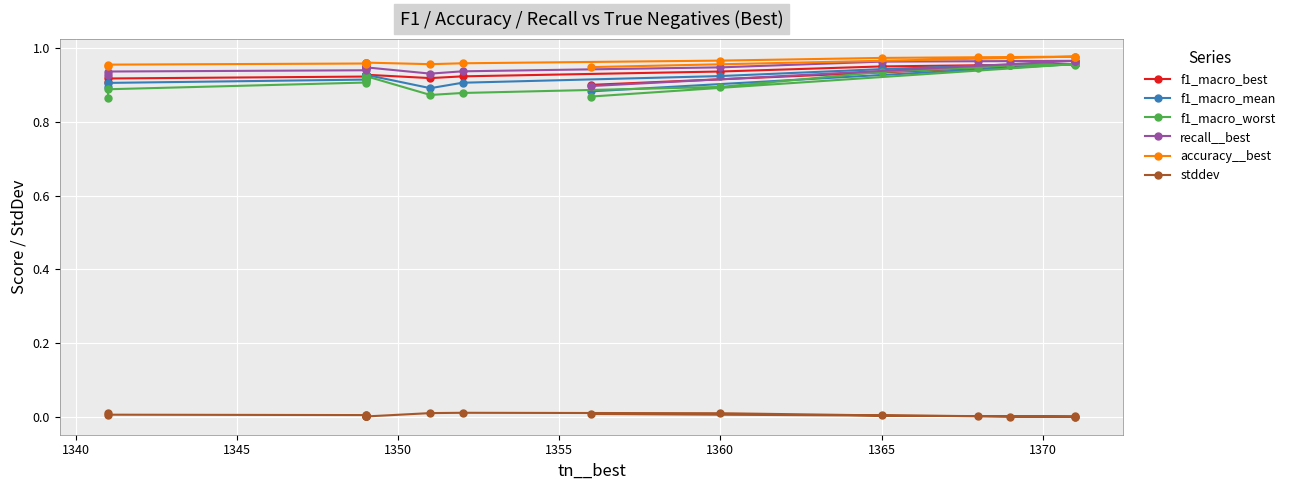

The value of stddev at 1350 is 0.0. True or false?

False